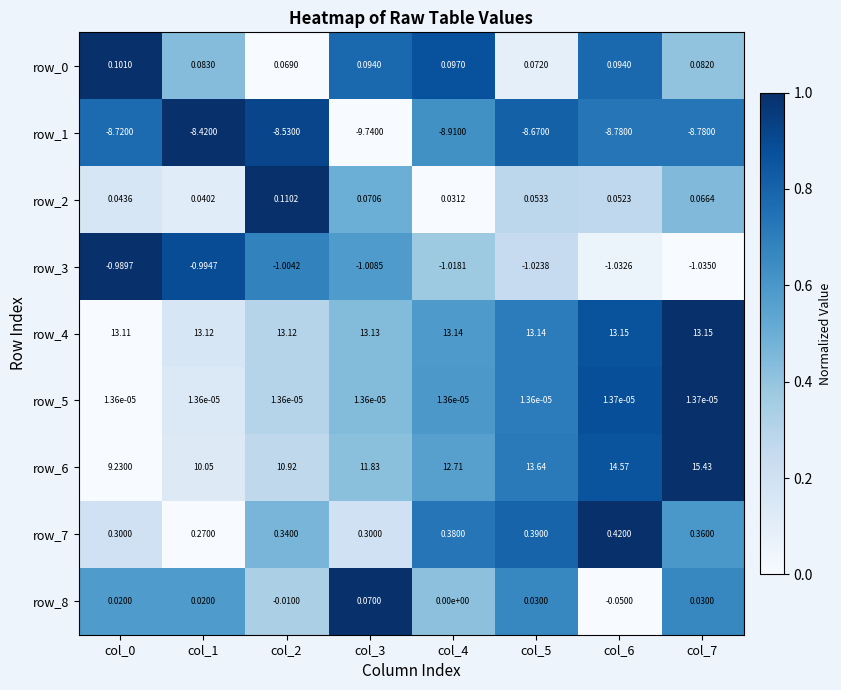

Is the value of row_1 at col_7 greater than the value of row_5 at col_4?

No